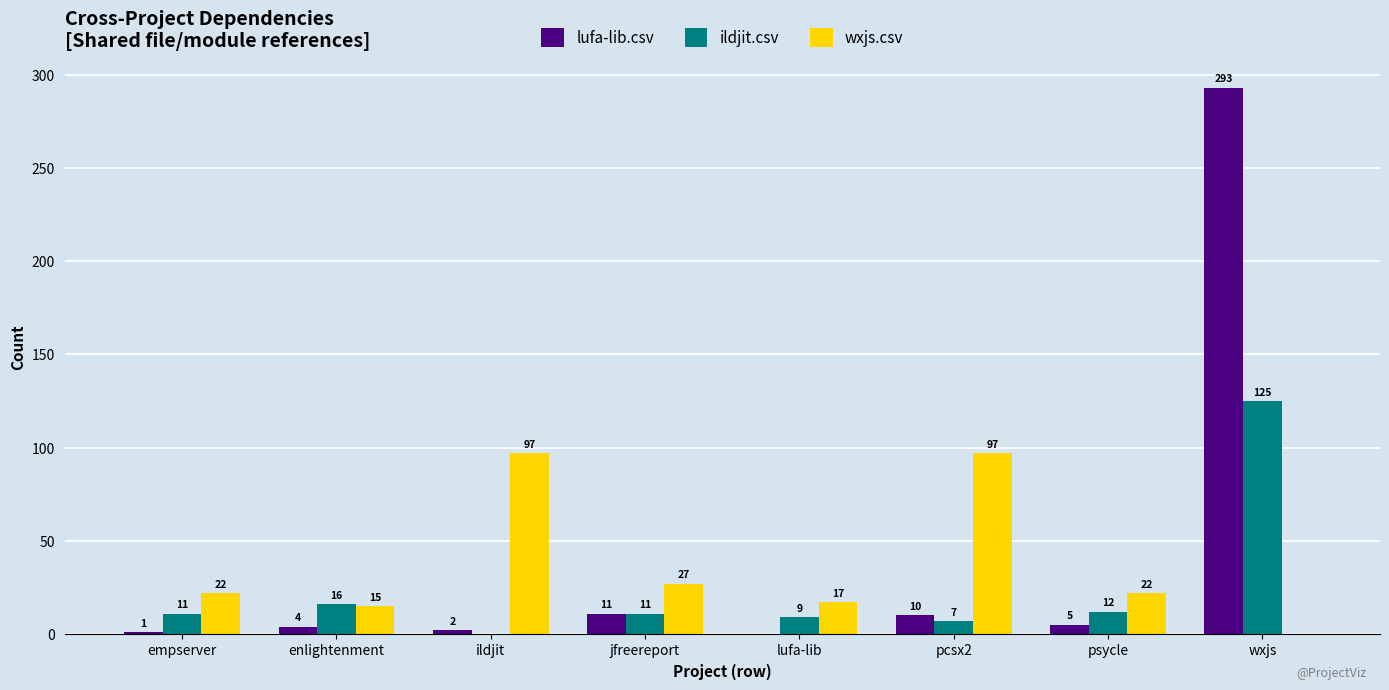

At which category is the sum across all series the highest?

wxjs